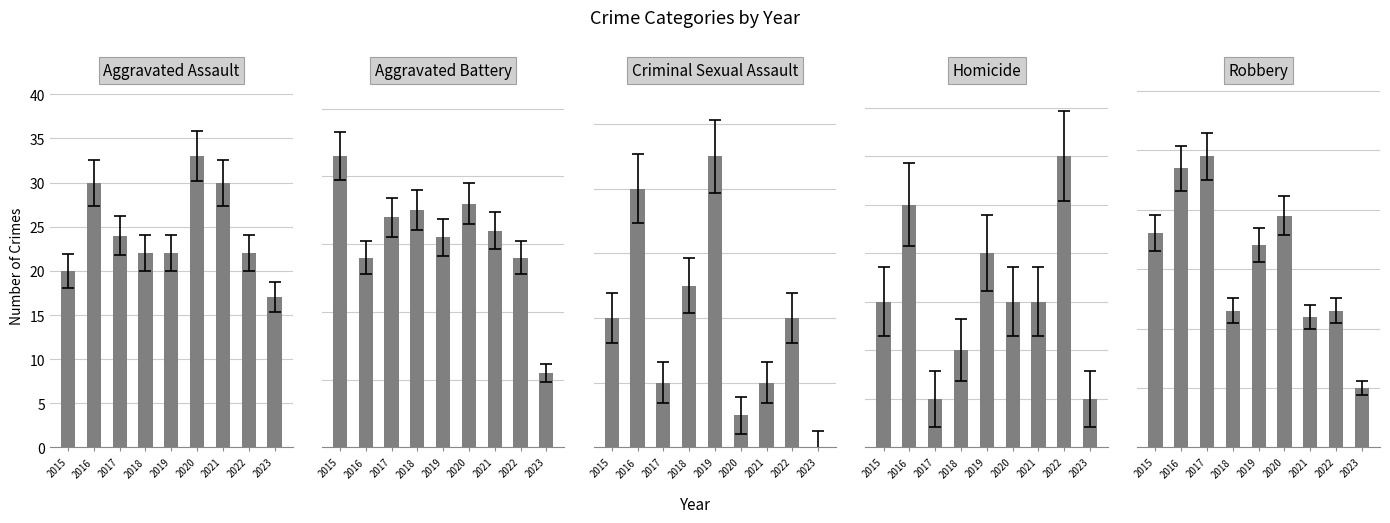

Which series has the widest spread of values?

Robbery